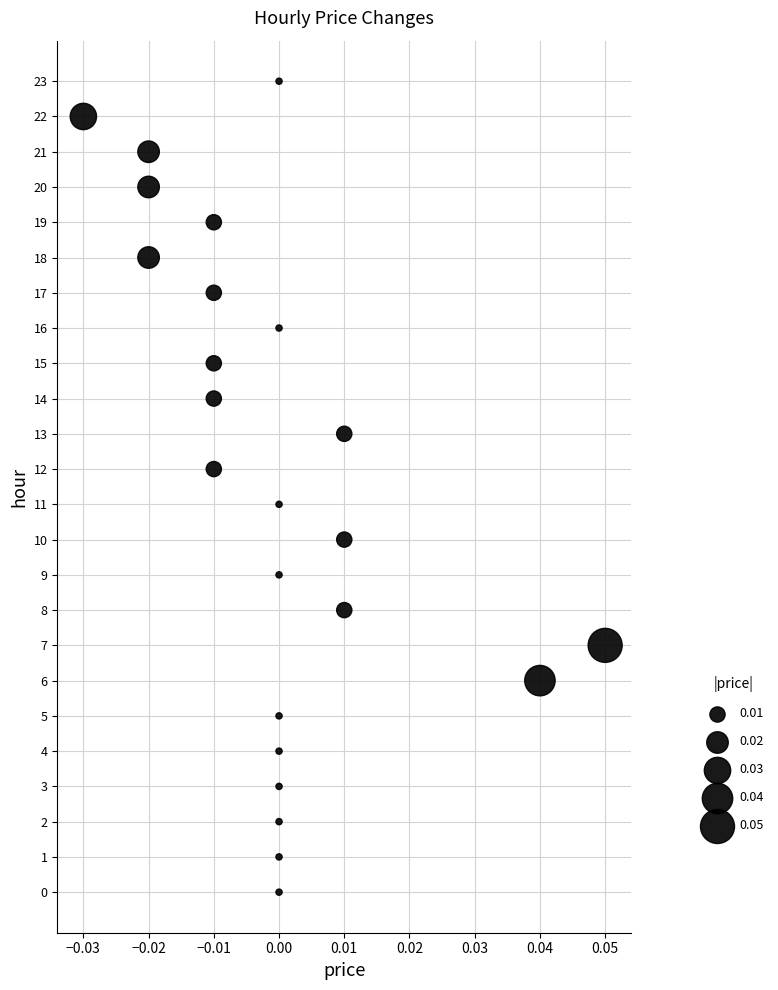

What is the range of Y values (max minus min)?

23